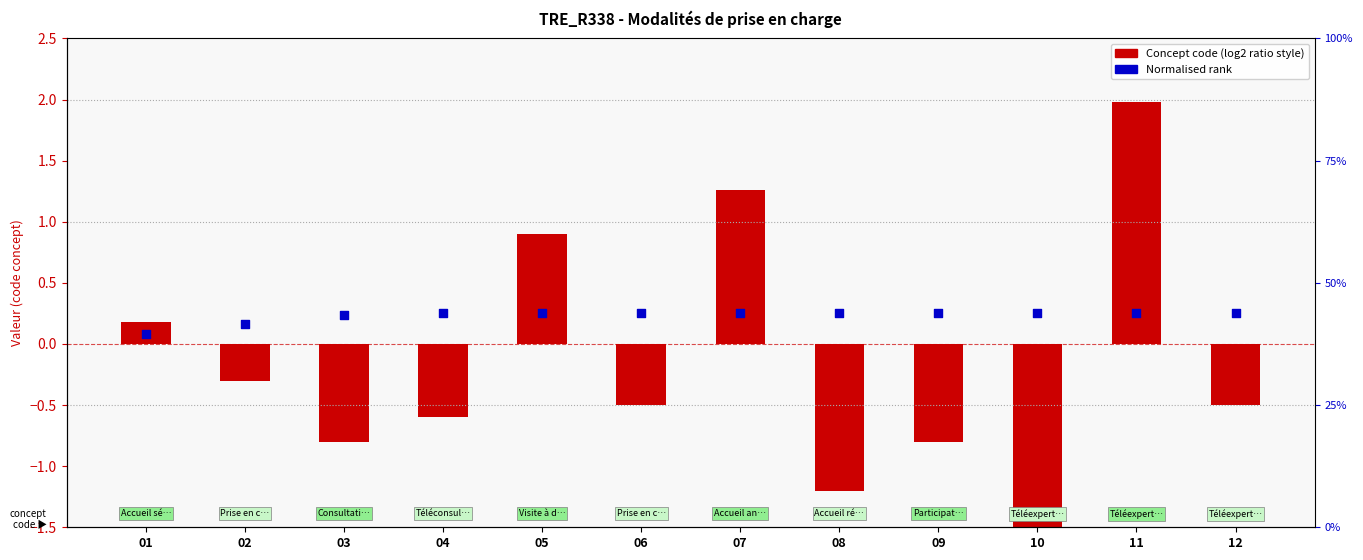

Which series contains the highest Y value?

Concept code (log2 ratio style)